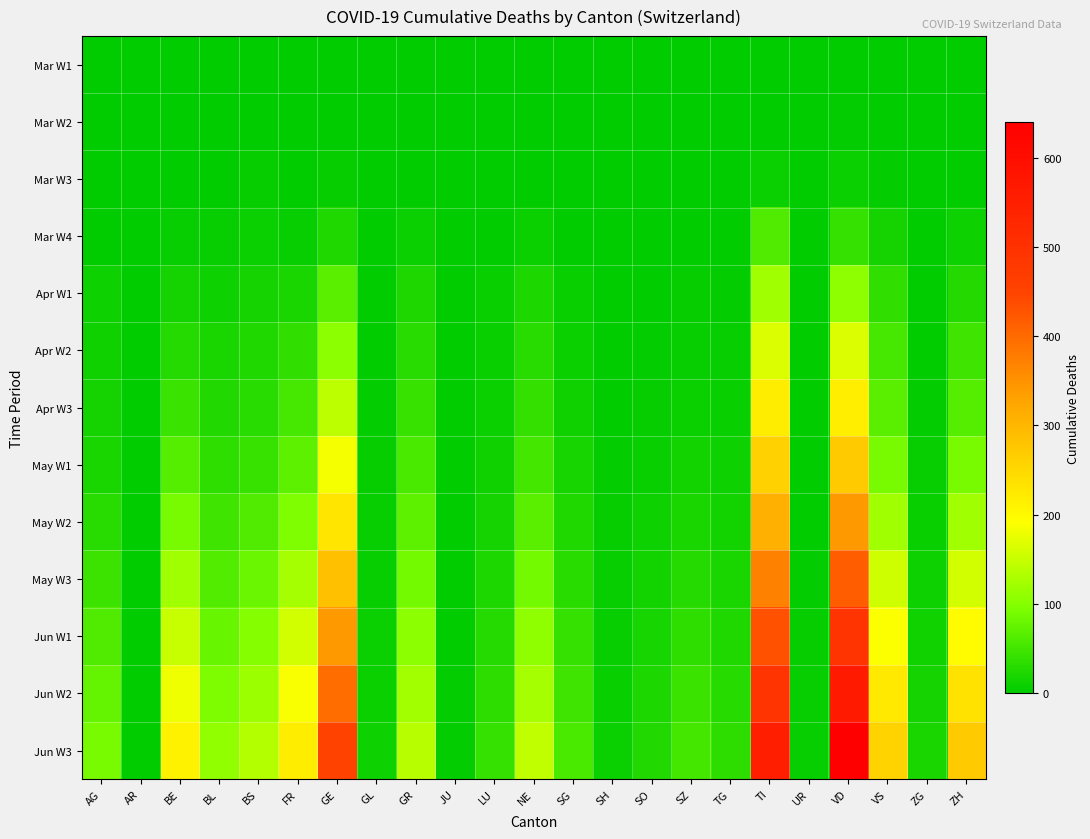

Between SO and SZ, which is larger?

SO